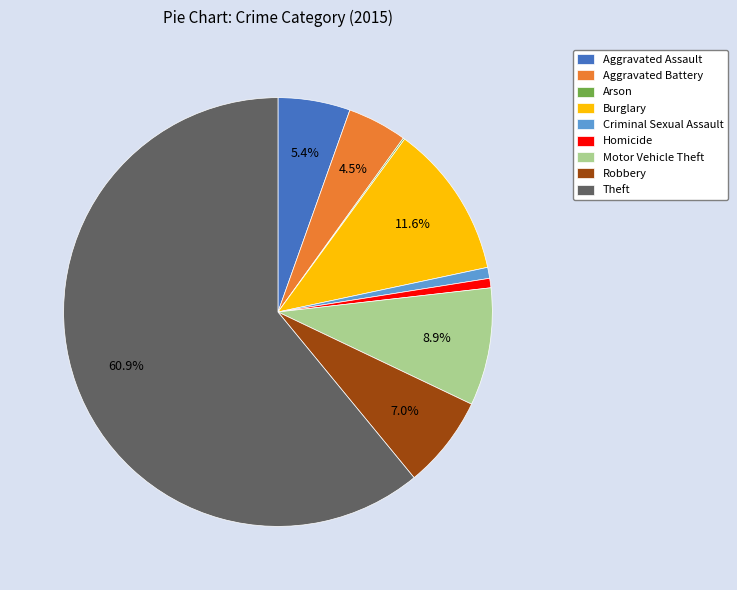

Combined, what portion of the pie is Aggravated Assault and Aggravated Battery?

9.9%